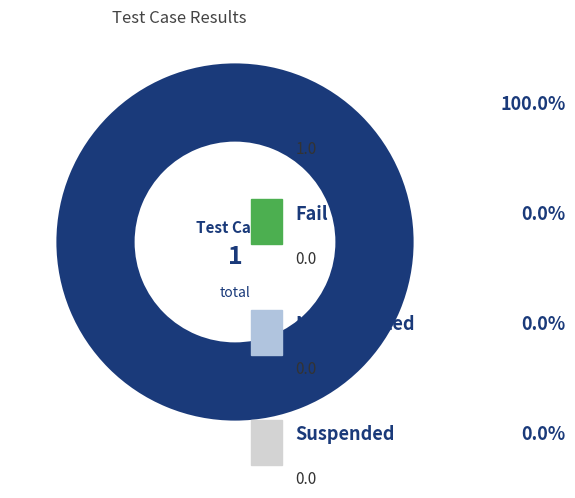

Does any single category account for the majority?

Yes